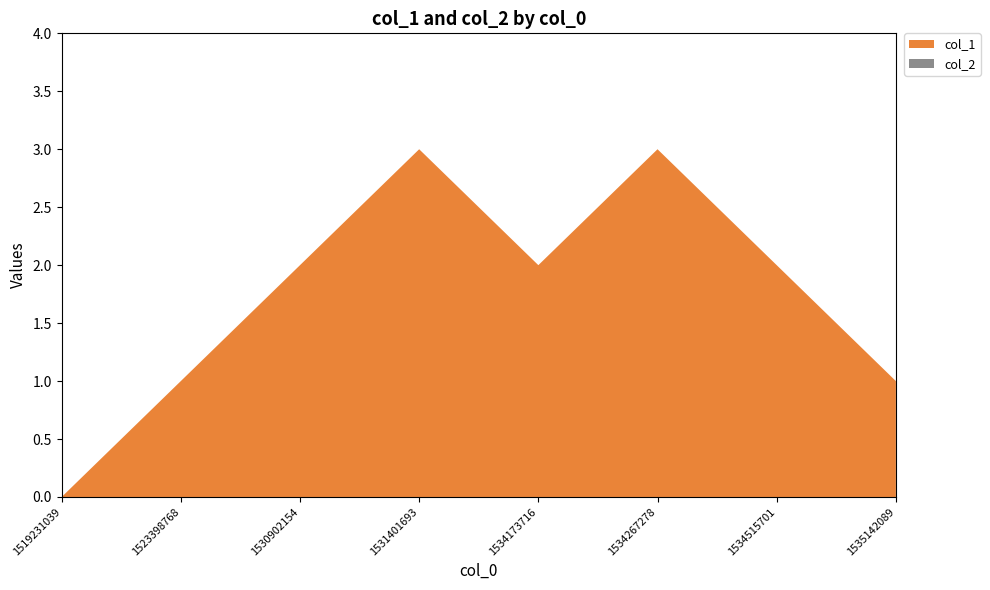

Reading right to left, extract all data points from this chart.

col_1: 1	2	3	2	3	2	1	0
col_2: 0	0	0	0	0	0	0	0